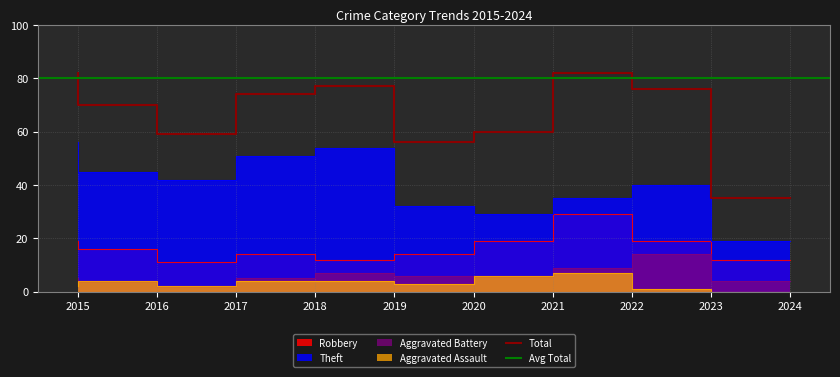

How many interior local peaks does the Aggravated Battery series have?

2